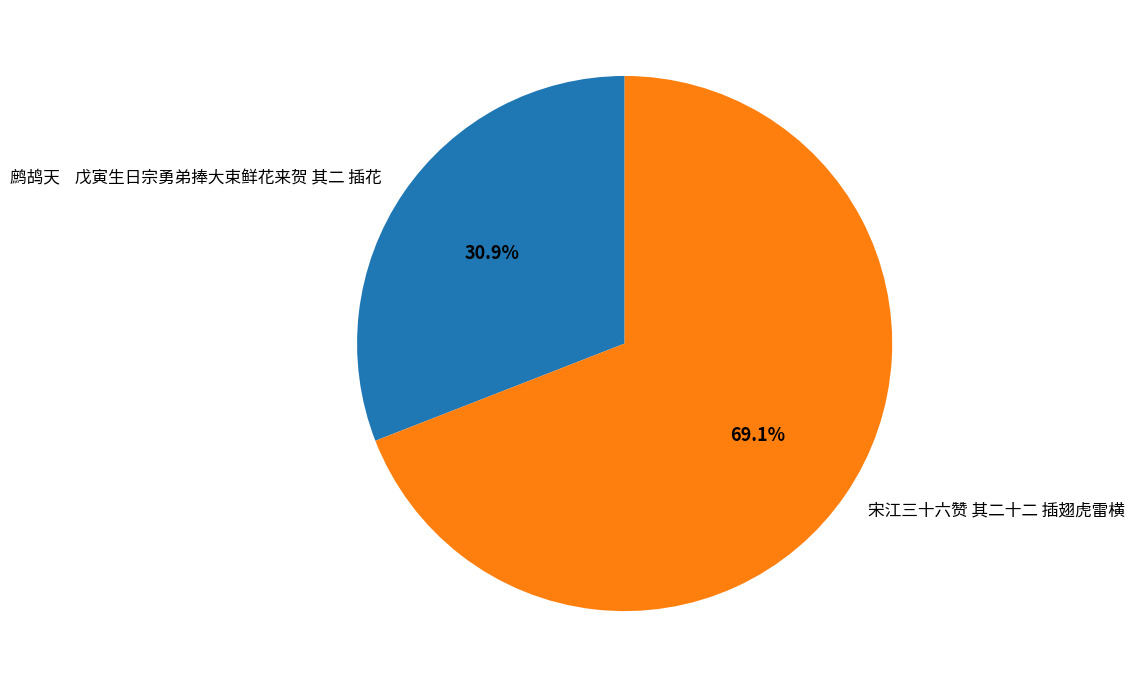

Which has a higher value, 鹧鸪天 戊寅生日宗勇弟捧大束鲜花来贺 其二 插花 or 宋江三十六赞 其二十二 插翅虎雷横?

宋江三十六赞 其二十二 插翅虎雷横